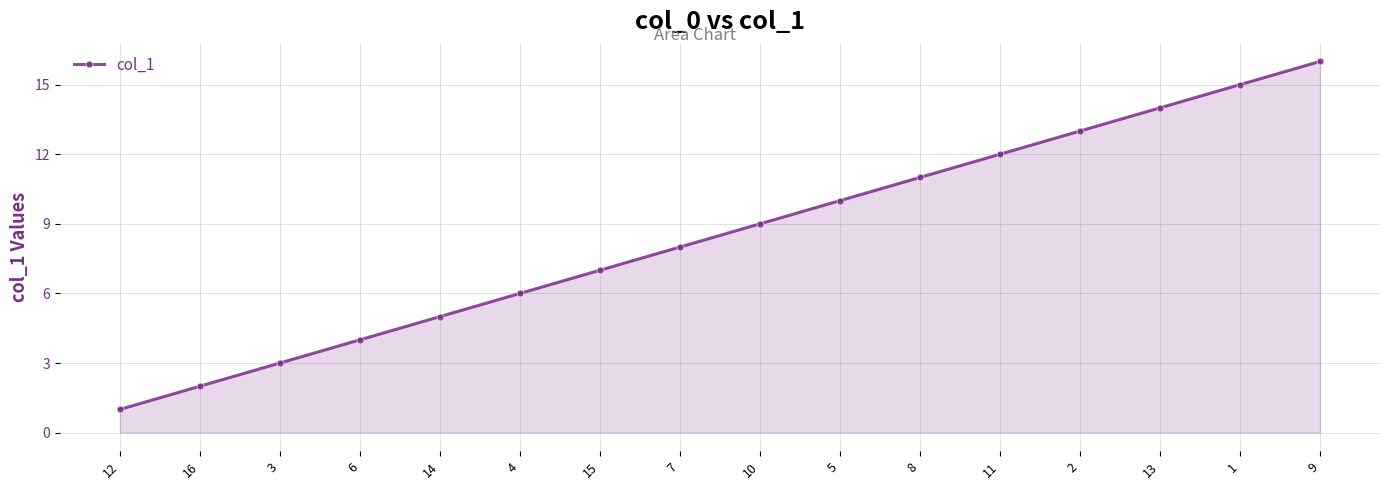

Which label corresponds to the largest value in the chart?

9